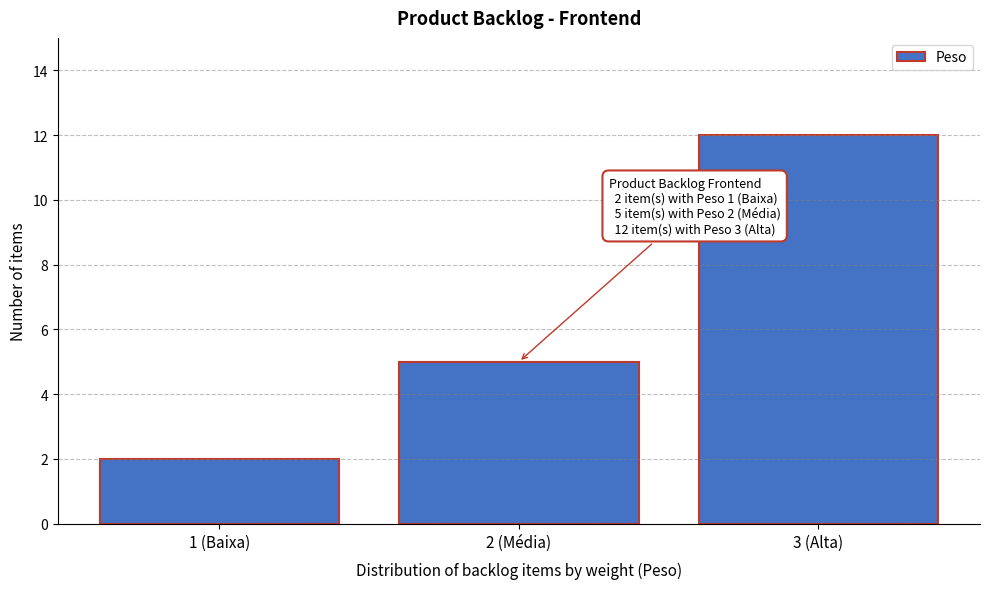

Reading right to left, transcribe all the data shown in this chart.

12	5	2